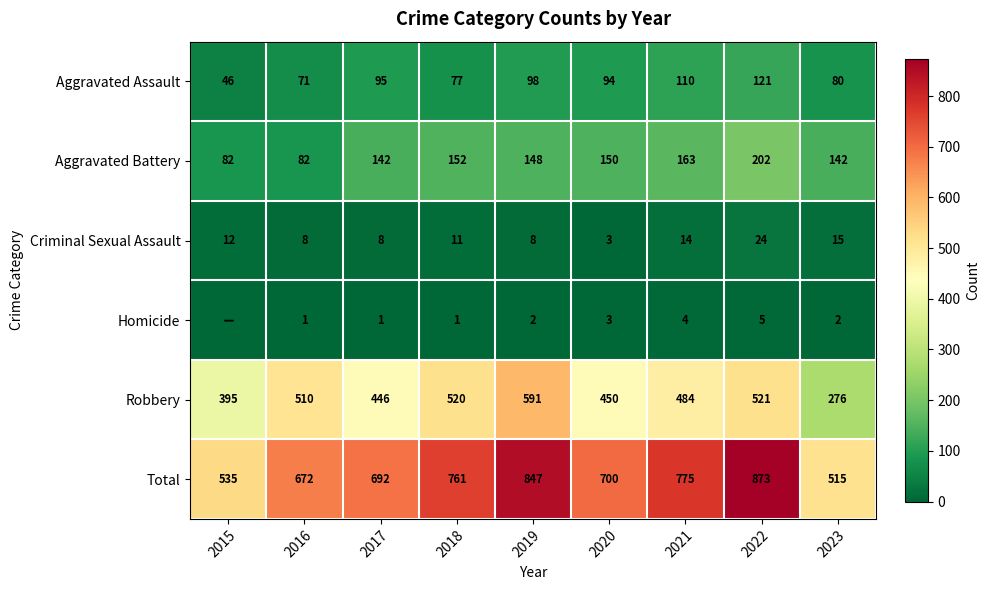

What is the difference between the Robbery values at 2015 and 2020?

55